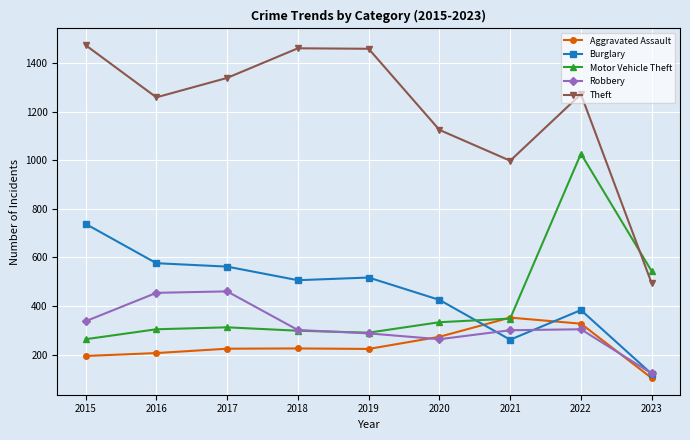

What is the sum of the Theft values at 2016 and 2020?

2384